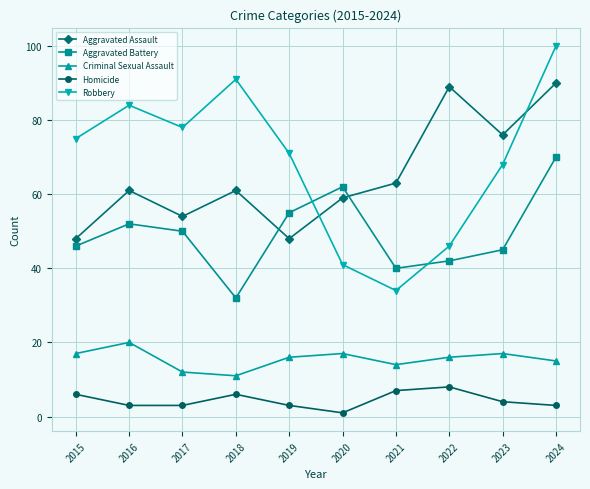

What is the difference between the highest and lowest values at 2019?

68